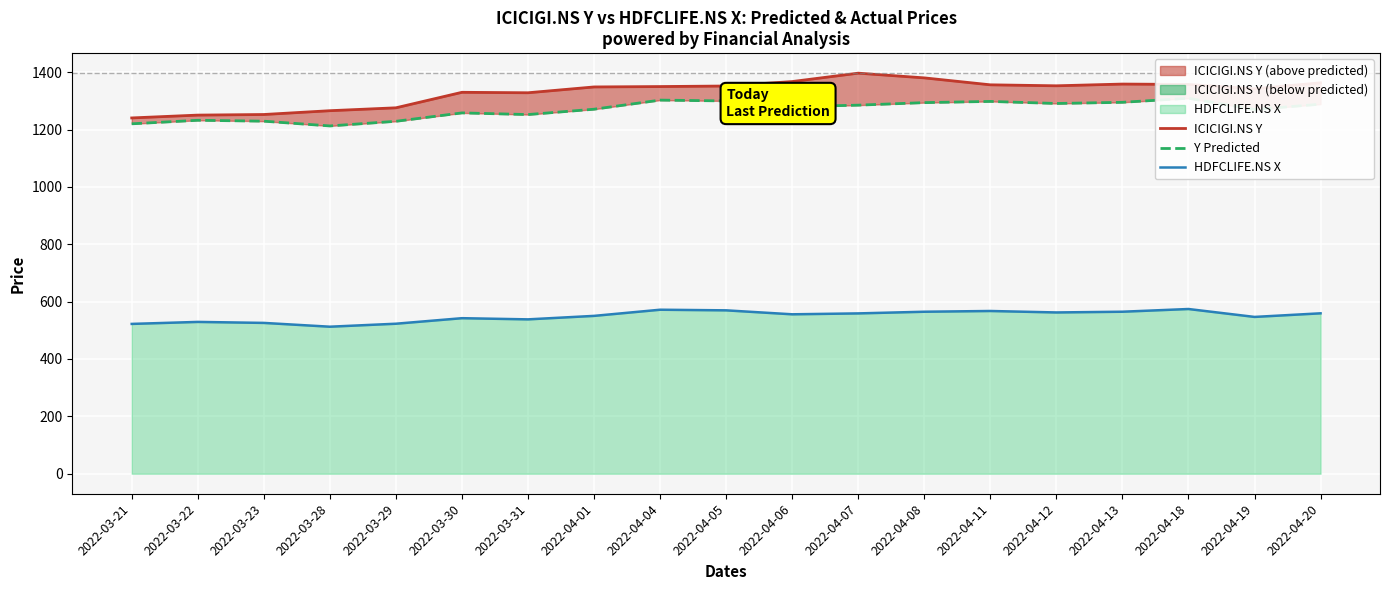

Reading left to right, transcribe all the data shown in this chart.

ICICIGI.NS Y: 1240.5	1250.4	1252.5	1265.8	1275.8	1329.9	1328.3	1348.6	1350.0	1351.8	1367.4	1396.7	1380.2	1356.0	1352.6	1358.7	1357.3	1342.4	1363.1
Y Predicted: 1220.1	1232.4	1229.2	1212.6	1228.8	1258.1	1252.3	1271.0	1302.7	1299.8	1279.8	1285.1	1293.9	1298.1	1290.9	1295.0	1309.1	1270.0	1288.5
HDFCLIFE.NS X: 522.4	529.3	525.9	512.6	523.0	542.3	538.2	550.4	571.8	569.6	555.9	559.0	564.8	567.4	562.3	564.9	574.3	546.7	559.3